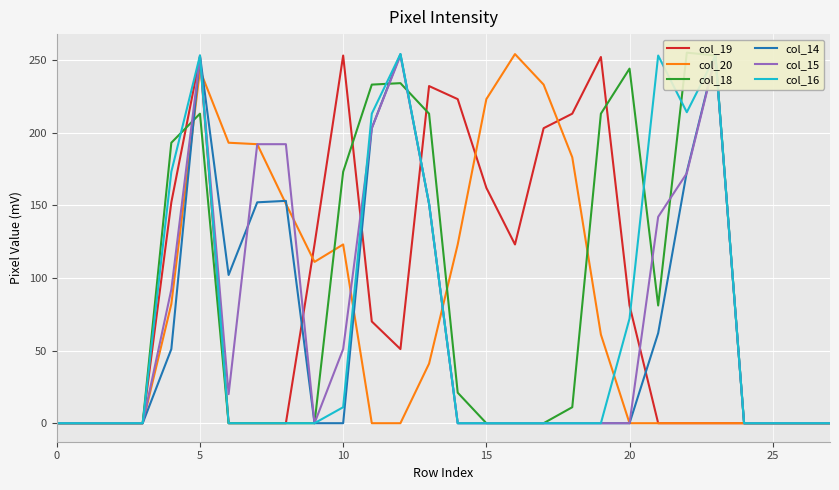

What is the highest value of the col_20 series?

254